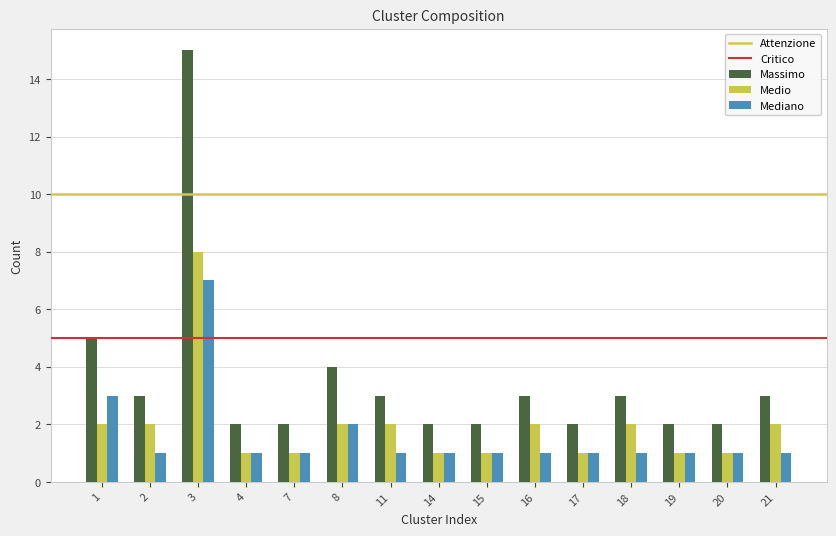

At how many categories does at least one series exceed 1?

15